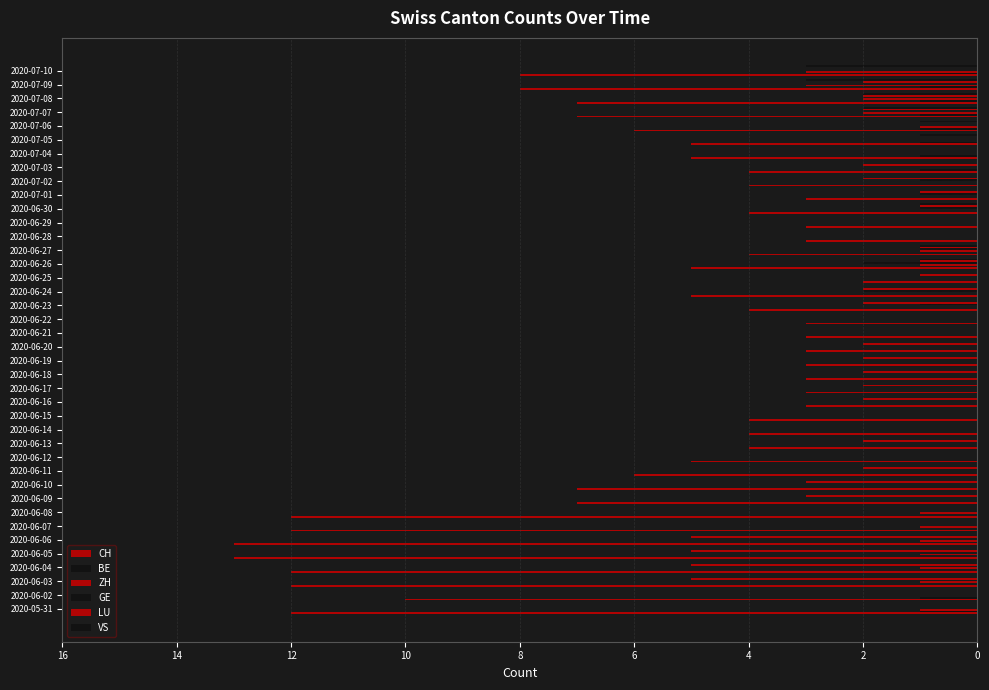

How many groups of bars are there?

40